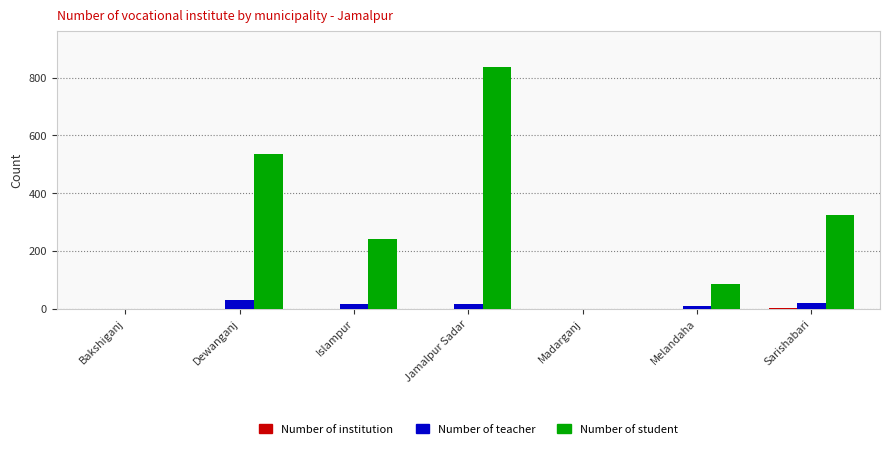

Count the number of data series in this chart.

3